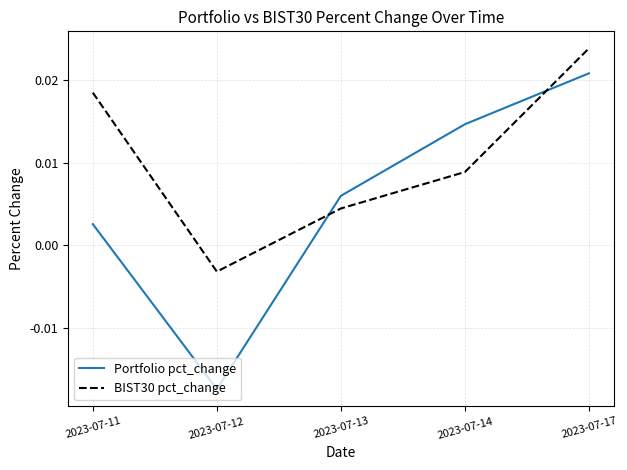

Which series changed the most between 2023-07-14 and 2023-07-17?

BIST30 pct_change